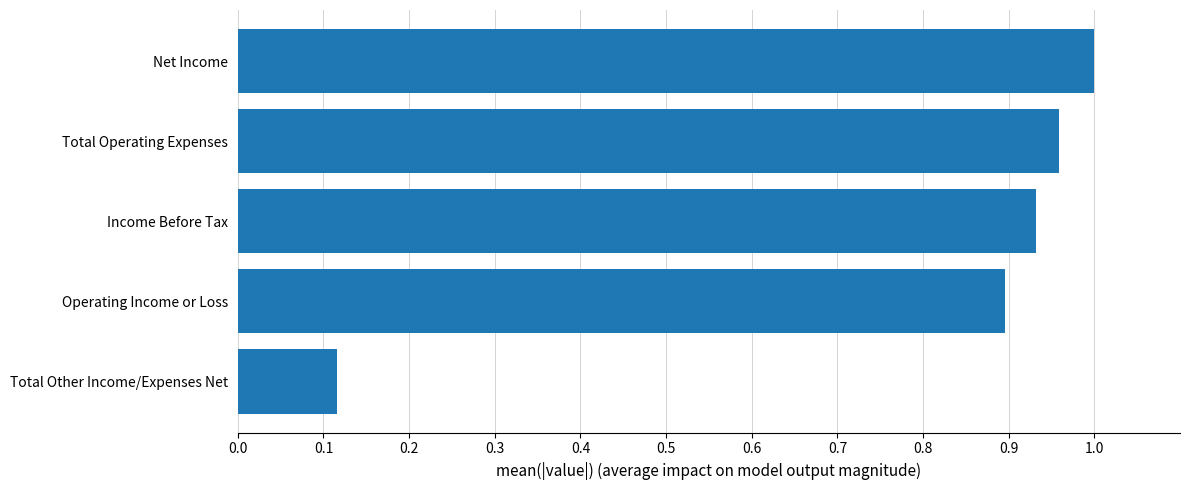

The chart shows a value of 1.7 at Income Before Tax. True or false?

False